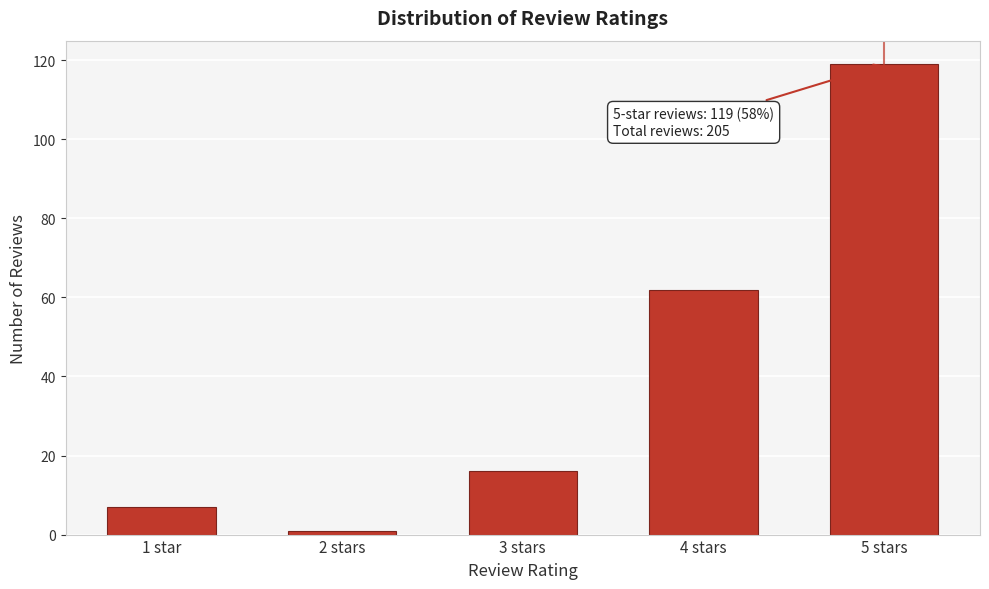

Reading left to right, list all the values displayed in this chart.

1 star=7	2 stars=1	3 stars=16	4 stars=62	5 stars=119